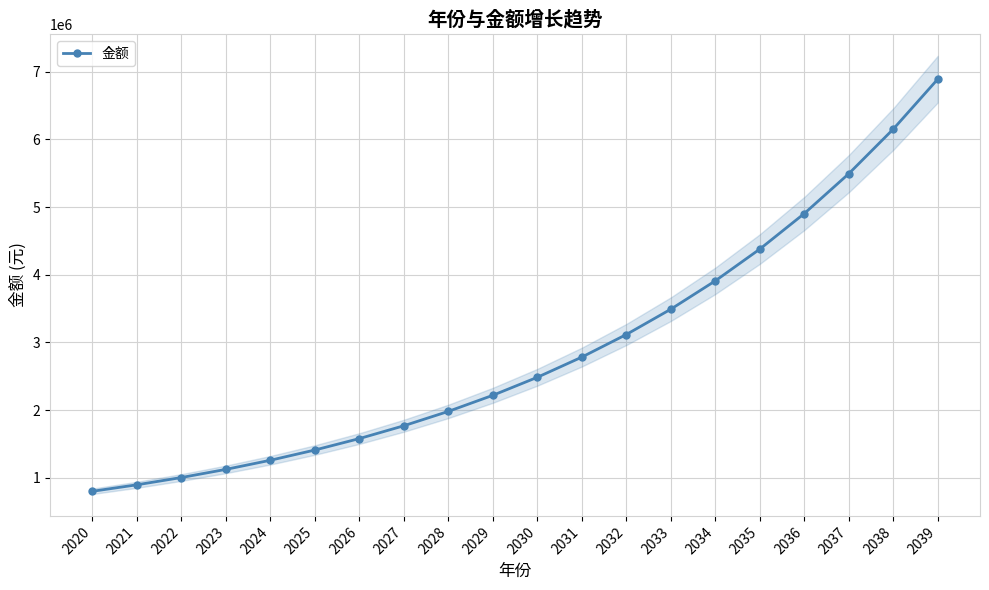

The value at 2022 is 1684878.8. True or false?

False